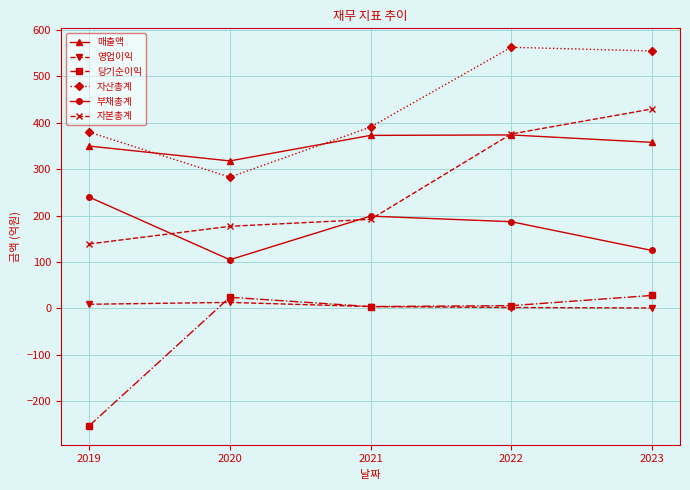

What is the value of the 매출액 point at the 4th from the left?

374